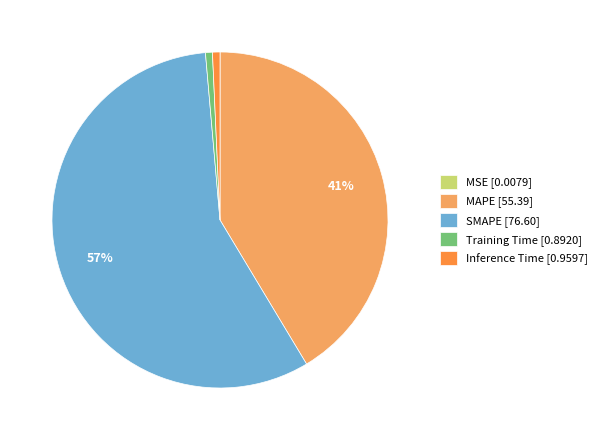

Which category accounts for the majority?

SMAPE